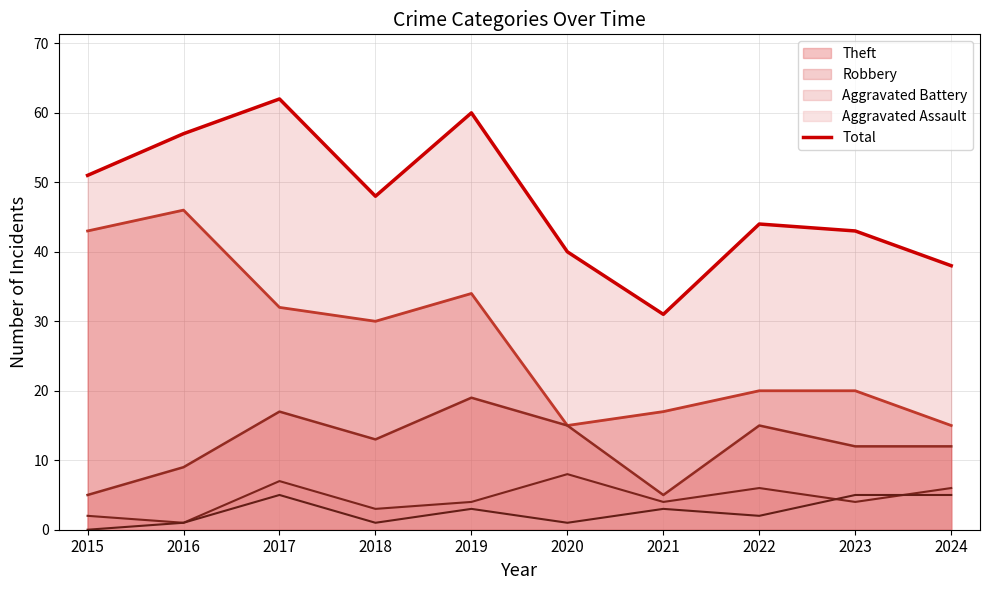

The value at 2023 is 43. True or false?

True